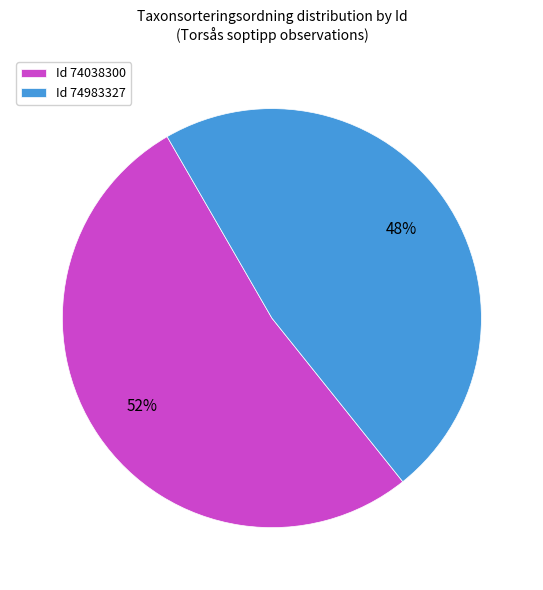

How many segments does this pie chart have?

2